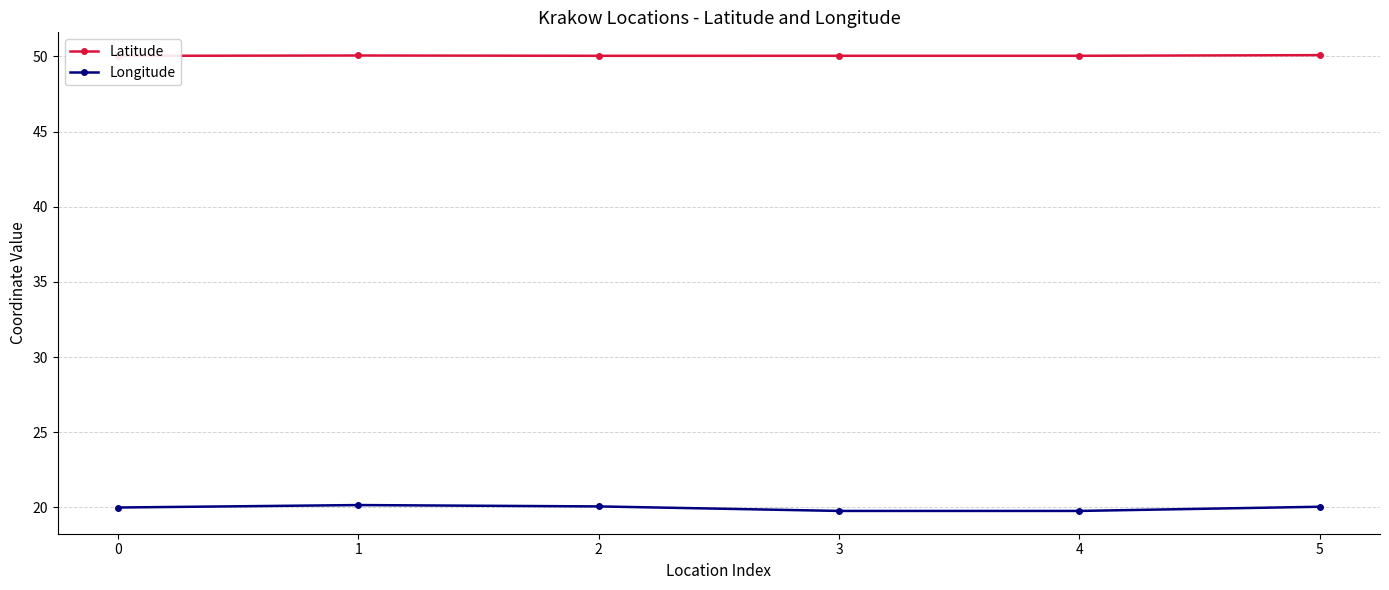

True or false: Latitude and Longitude intersect in this chart.

False